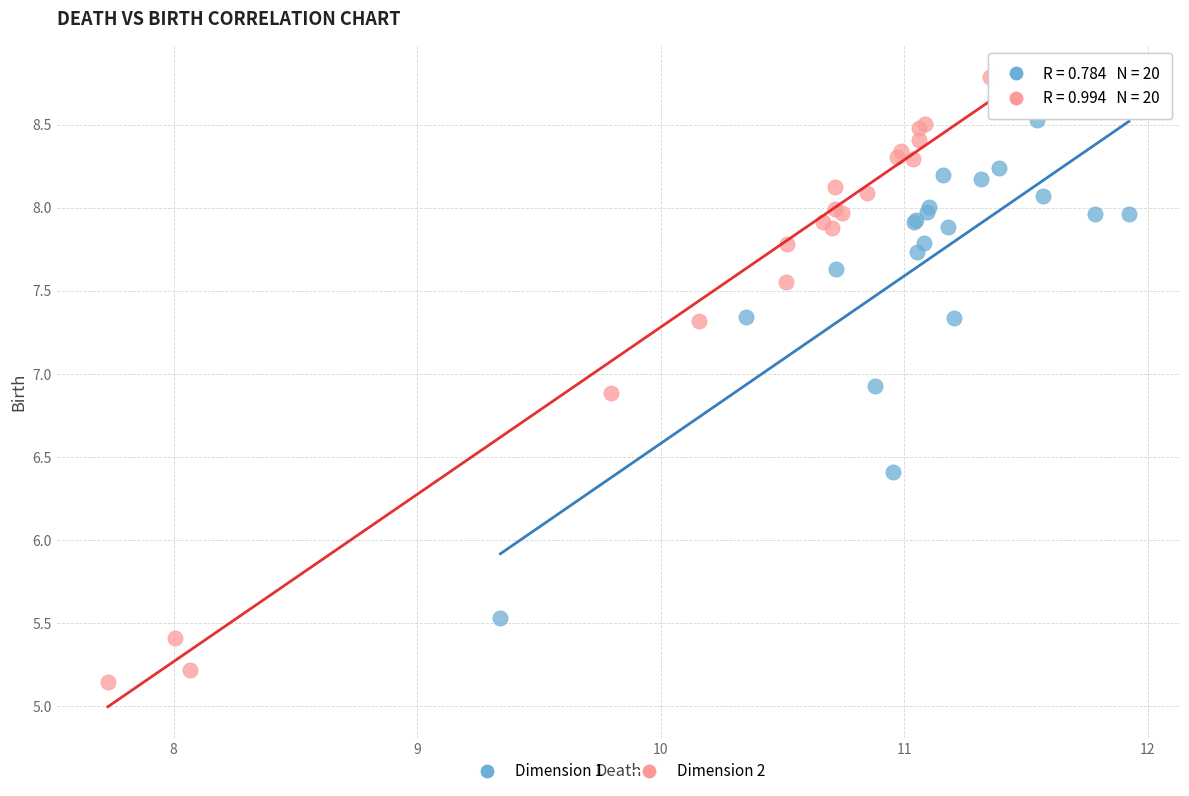

Which series reaches the maximum Y coordinate?

Dimension 2